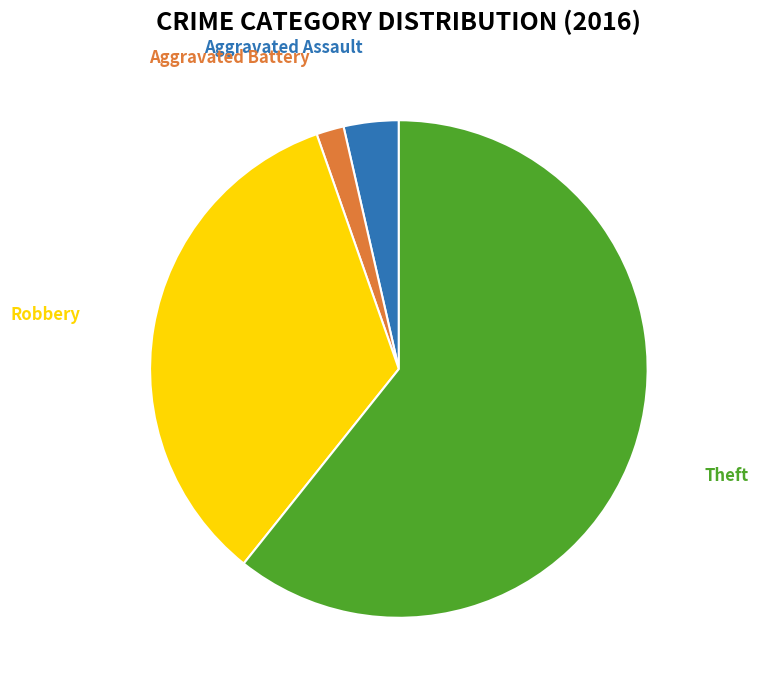

The Robbery slice represents 34% of the pie. True or false?

True